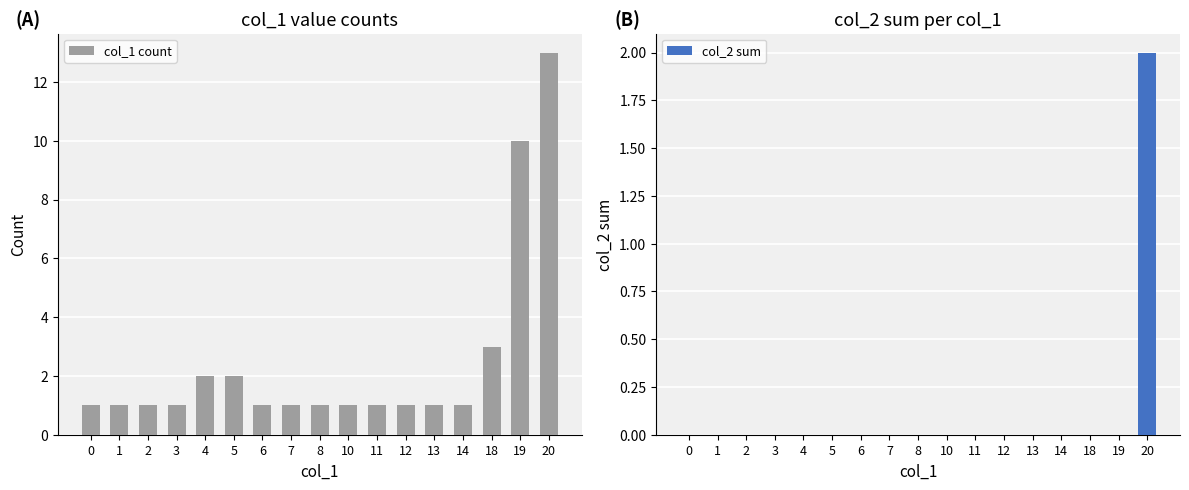

How many groups of bars are there?

17